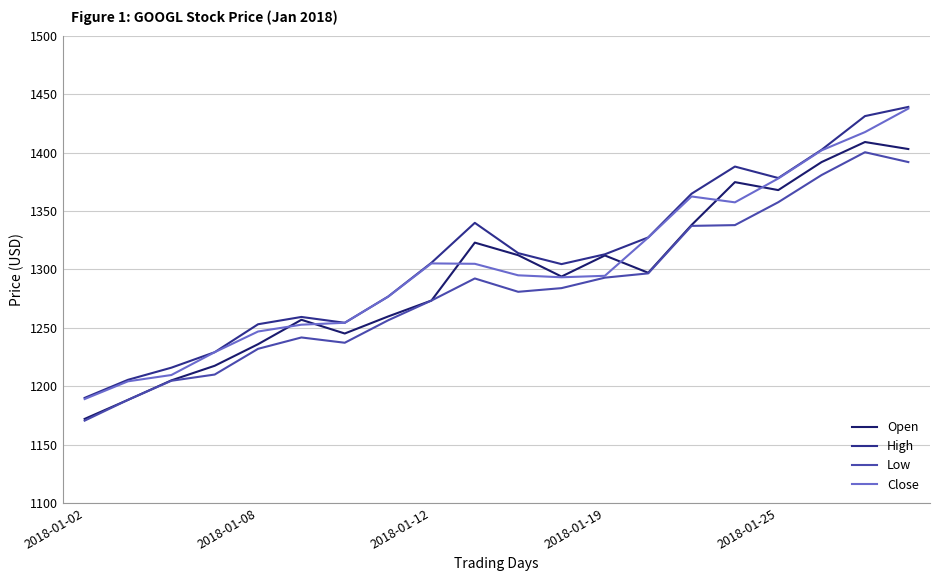

What is the minimum value for High?

1190.0